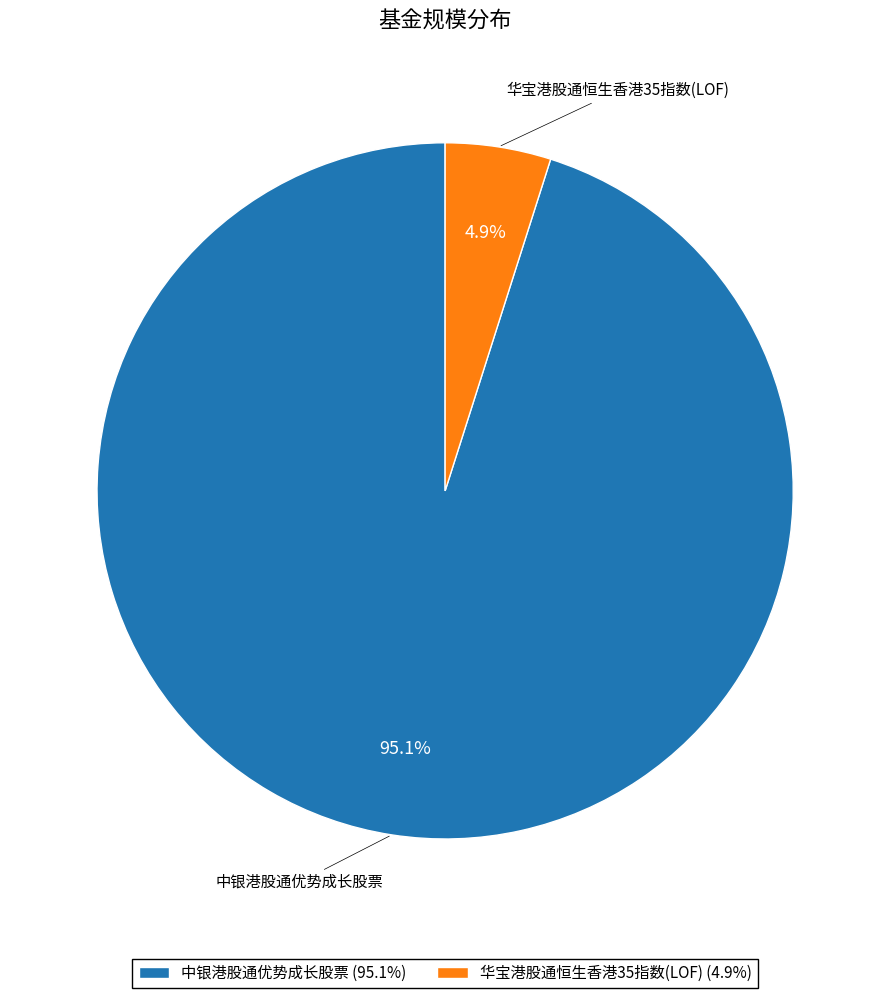

To the nearest percent, what is the difference between the largest and smallest slice percentages?

90%